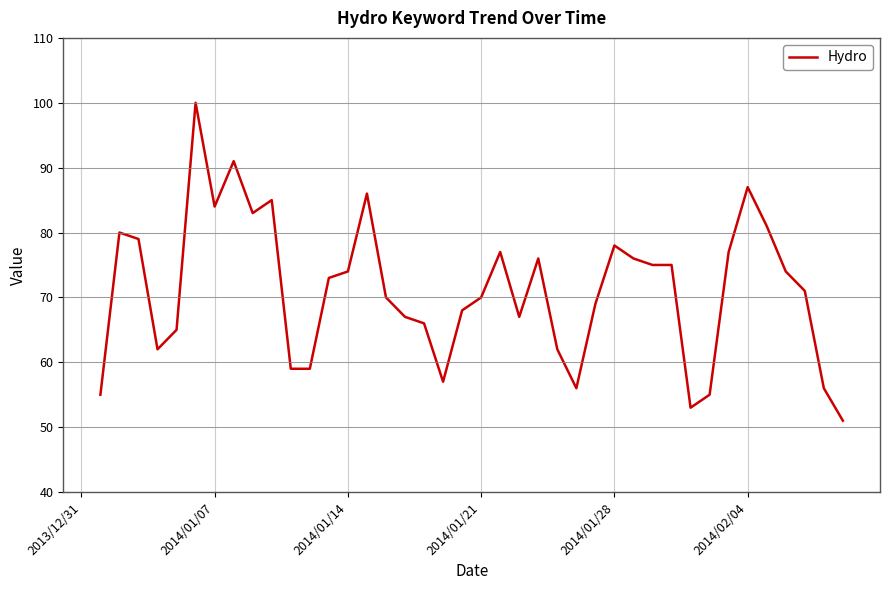

What is the smallest value displayed?

51